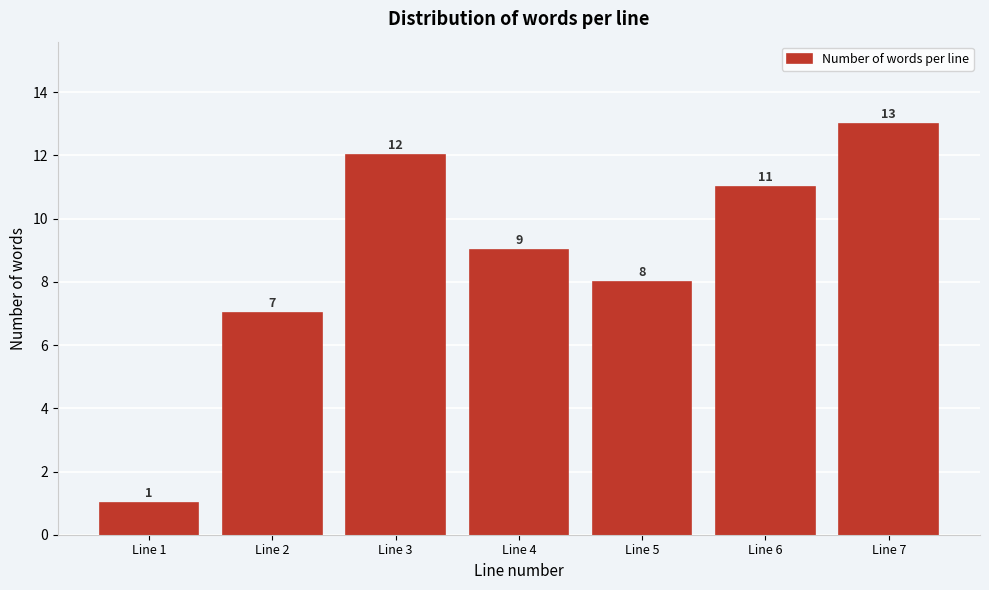

Reading right to left, what are all the values shown in this chart?

13	11	8	9	12	7	1